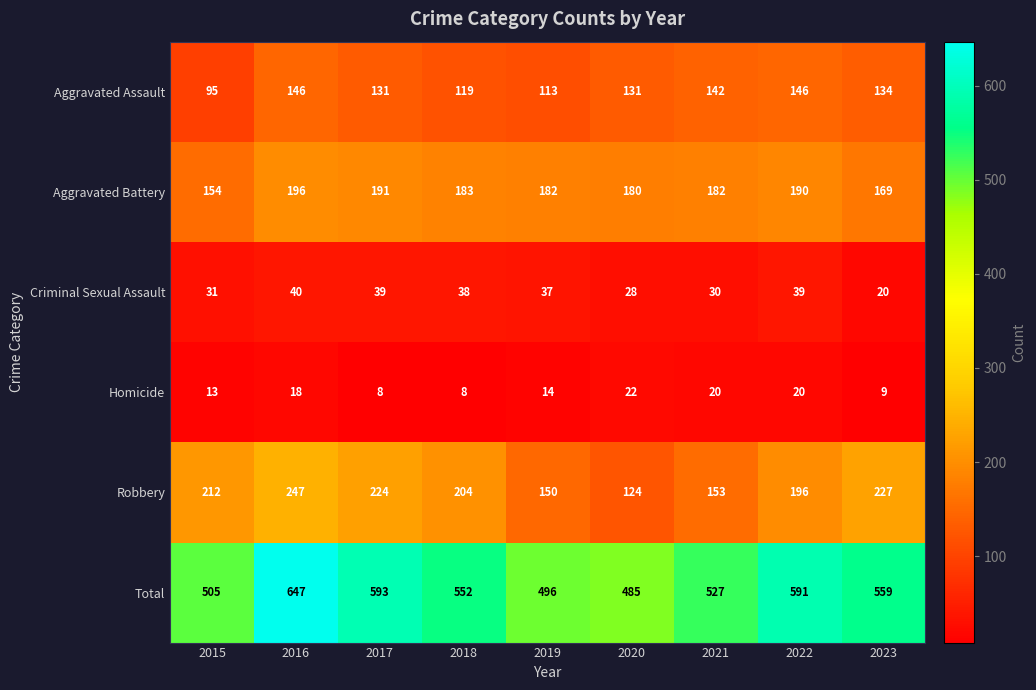

Which series changed the most between 2016 and 2023?

Total